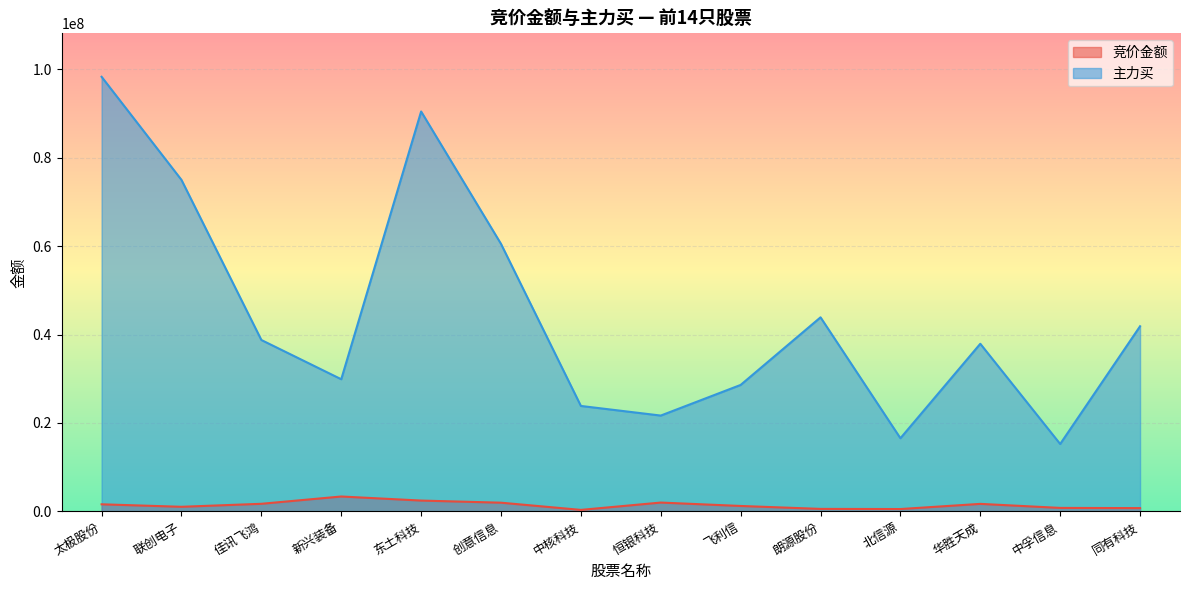

List the series in order of their overall mean, highest first.

主力买, 竞价金额